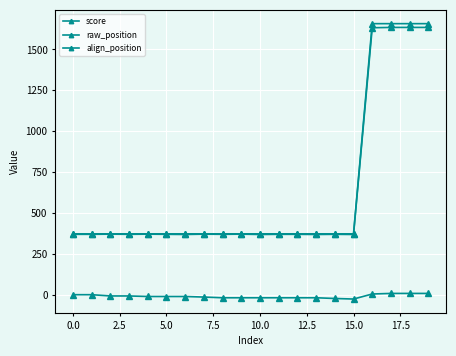

How many data points does each series have?

20